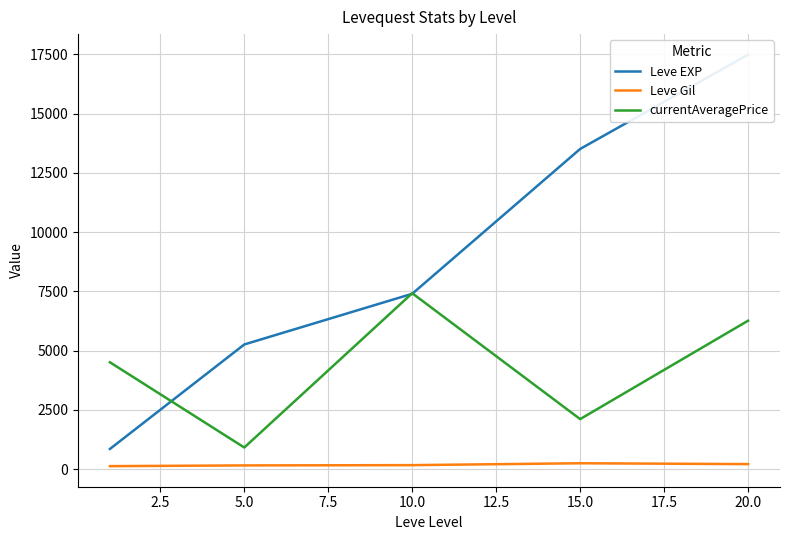

At how many categories does at least one series exceed 16347?

1